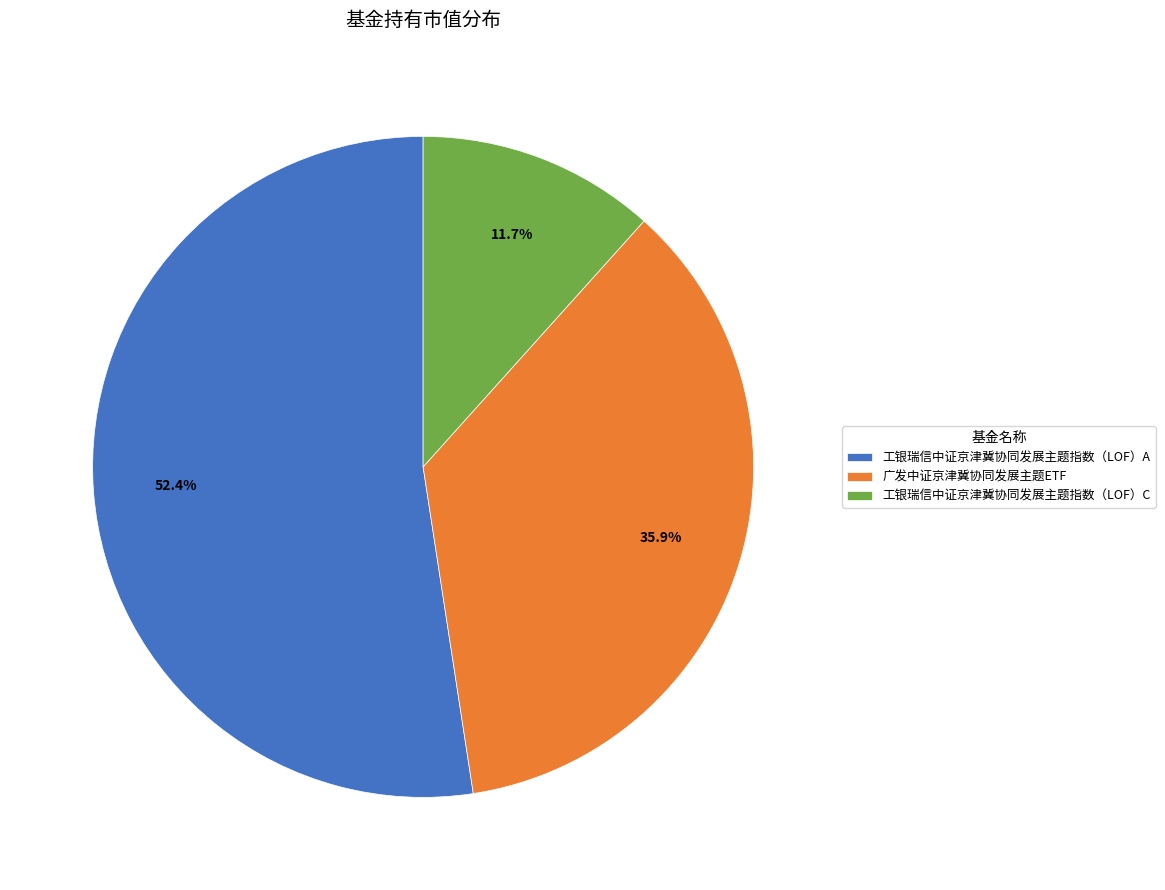

Combined, what portion of the pie is 工银瑞信中证京津冀协同发展主题指数（LOF）A and 广发中证京津冀协同发展主题ETF?

88.3%